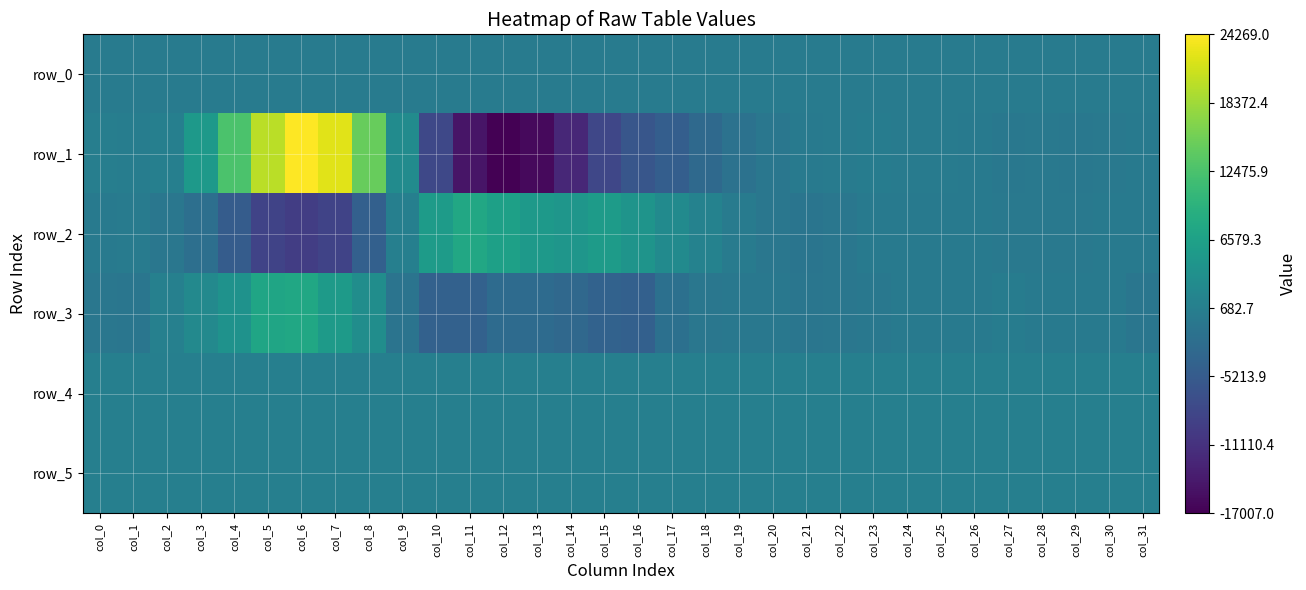

At which category is the sum across all series the highest?

col_6